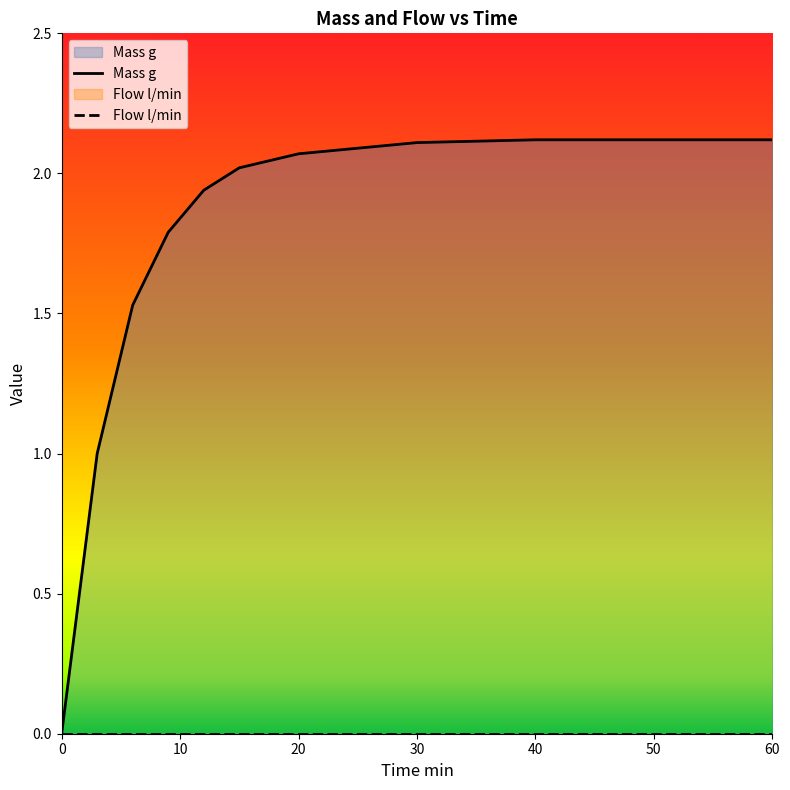

How many data points are less than 2?

5